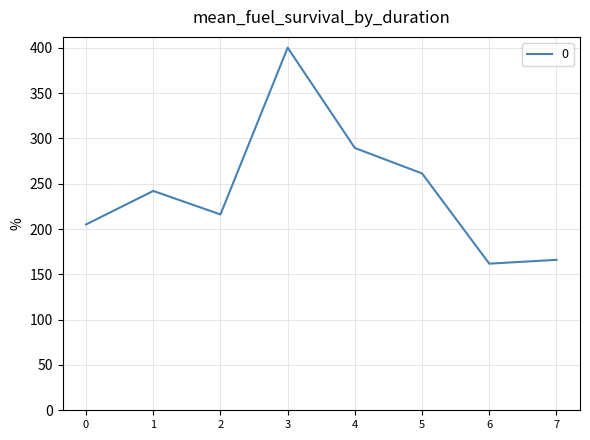

Reading right to left, extract all data points from this chart.

166.0	161.8	261.3	289.4	400.0	216.1	242.0	205.0